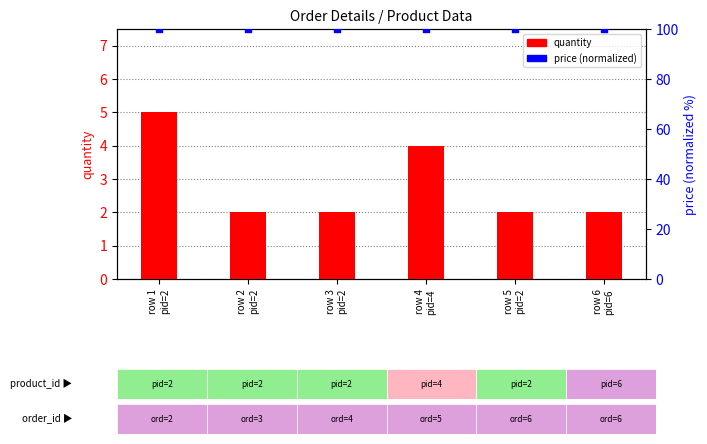

At how many categories does at least one series exceed 82?

6